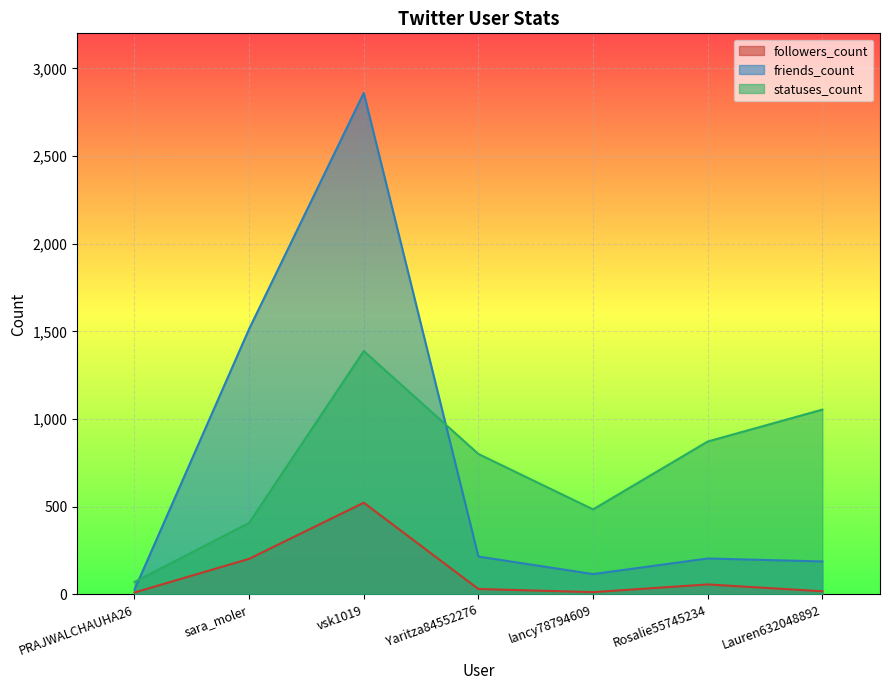

True or false: followers_count has more than 1 interior local peaks.

True